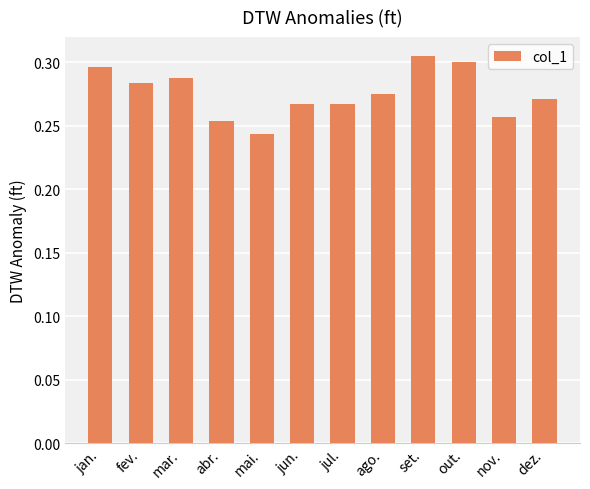

Which category has the lowest value across all series?

mai.